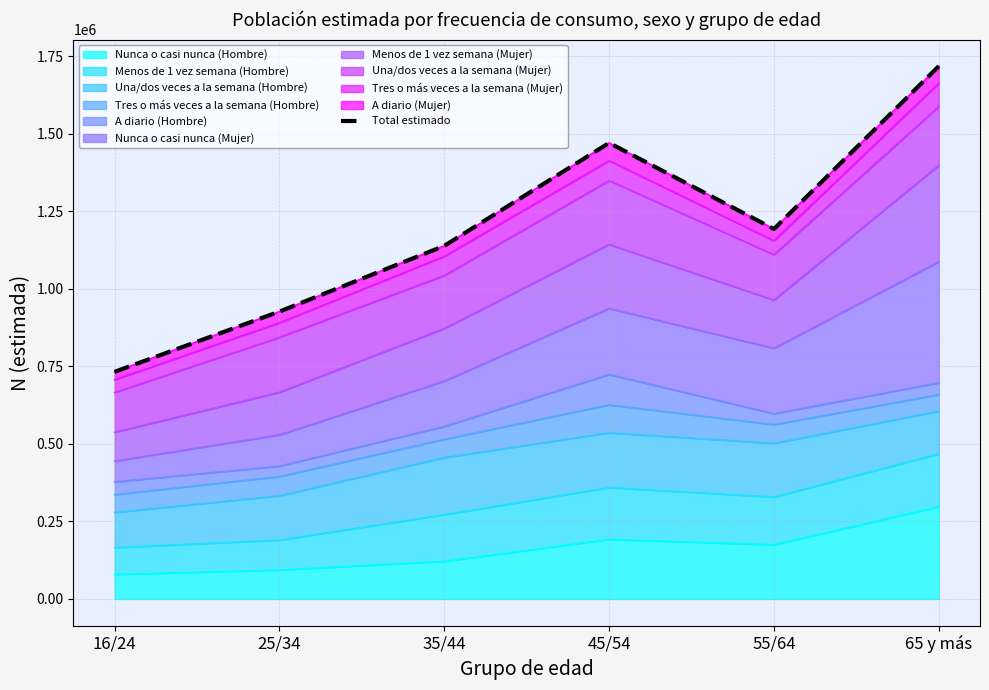

What is the label of the 3rd point from the right?

45/54